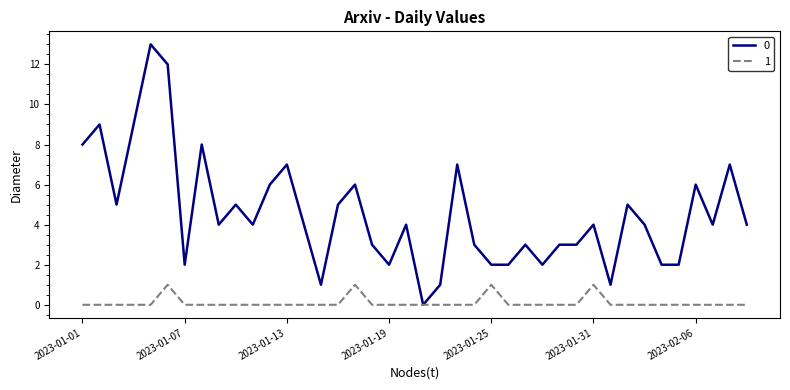

List the series in order of their overall mean, lowest first.

1, 0